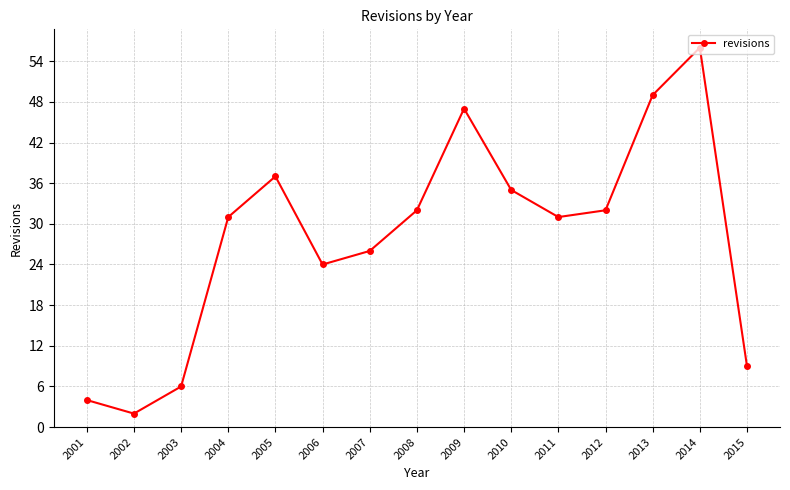

Reading left to right, transcribe all the data shown in this chart.

2001=4	2002=2	2003=6	2004=31	2005=37	2006=24	2007=26	2008=32	2009=47	2010=35	2011=31	2012=32	2013=49	2014=56	2015=9